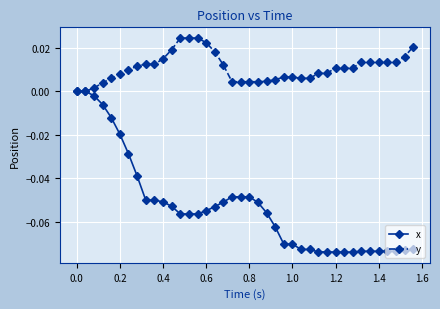

What are all the series names shown in the legend?

x, y